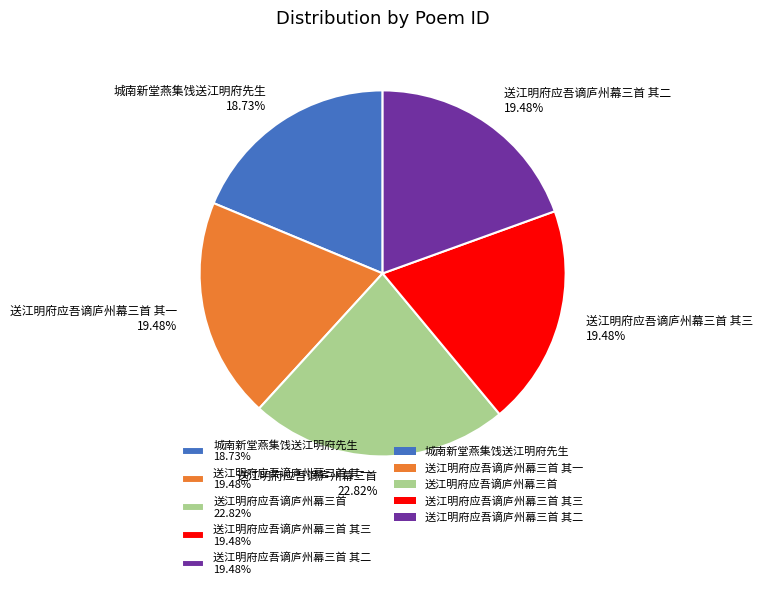

Is there a majority slice in this chart?

No